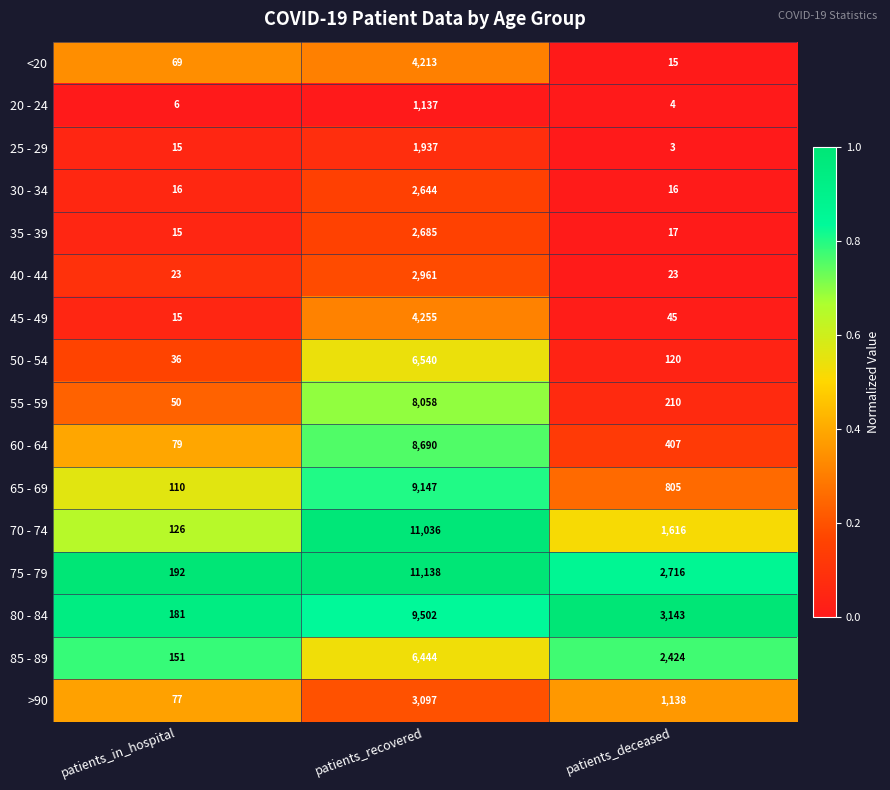

Between patients_in_hospital and patients_deceased, which series saw the biggest shift?

80 - 84